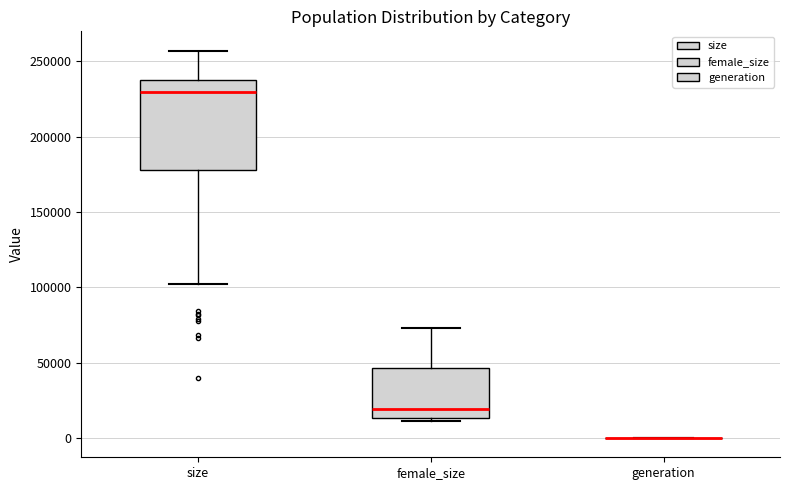

Reading left to right, read every box against the y-axis: the position of its median line, the range the box covers, and the ends of its whiskers. The values are not printed on the chart, so give them approximately, as read against the axis.

size: median 230000, box 180000 to 240000, whiskers 100000 to 255000
female_size: median 20000, box 15000 to 45000, whiskers 10000 to 75000
generation: box collapsed to a line at 0, whiskers 0 to 0